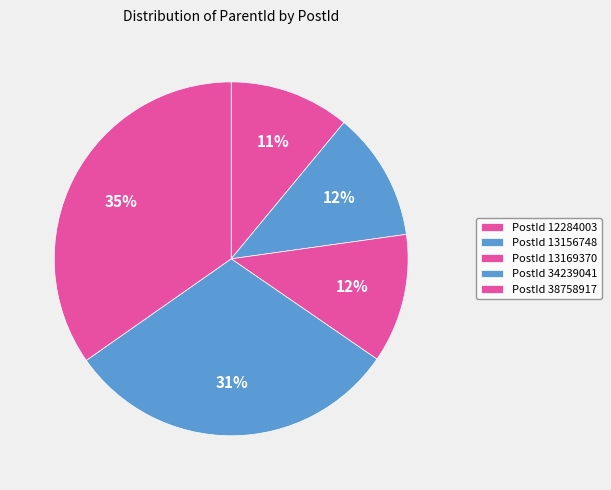

Count the number of slices in the pie.

5